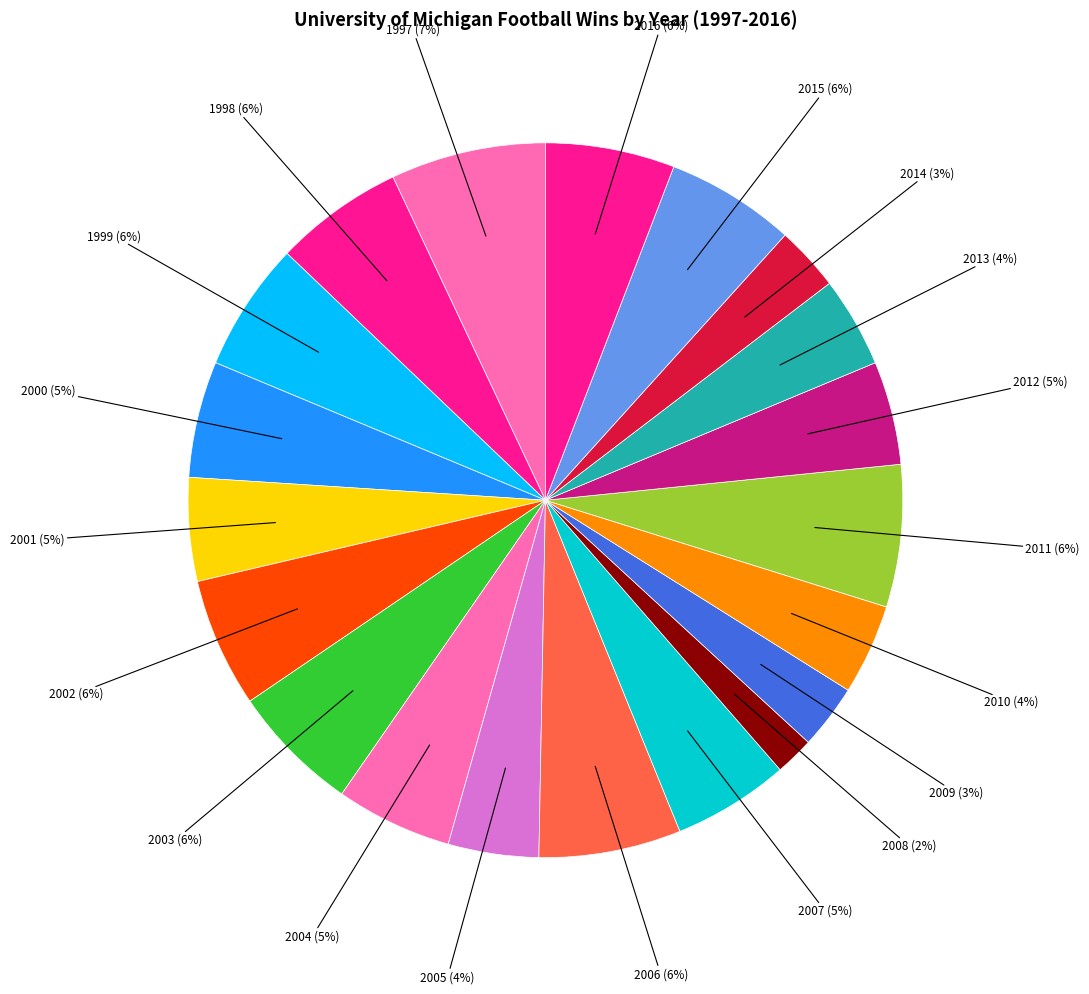

Count the number of slices in the pie.

20